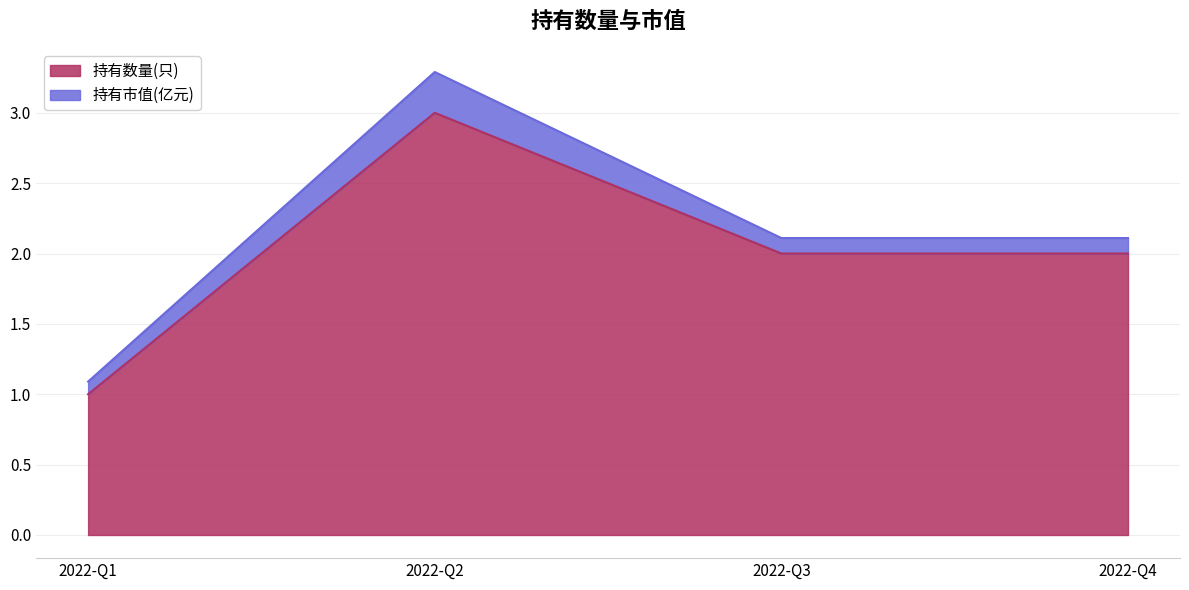

The 持有数量(只) series shows 0.6 at 2022-Q1. True or false?

False